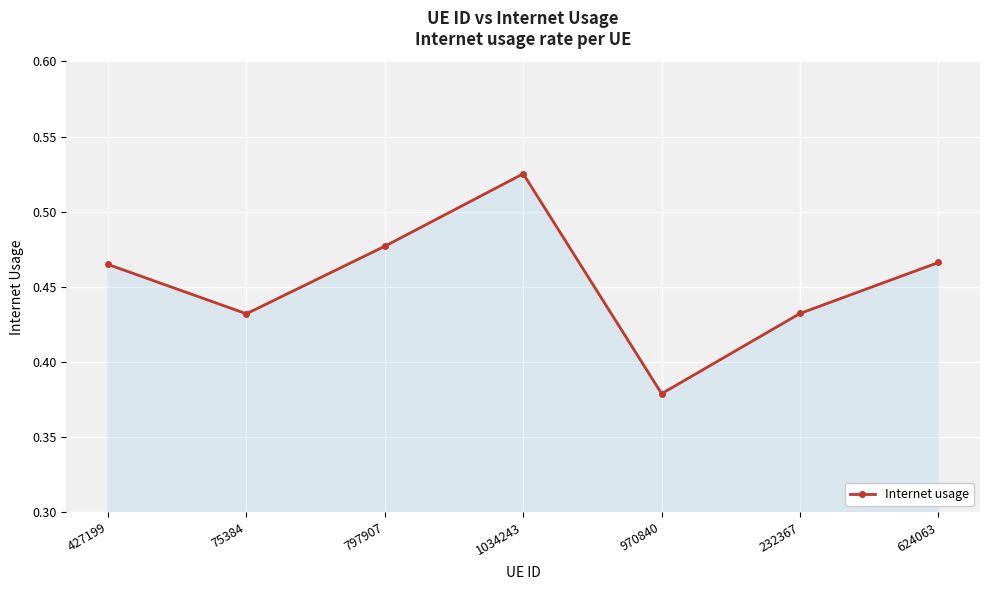

How many values are between 0 and 1?

7